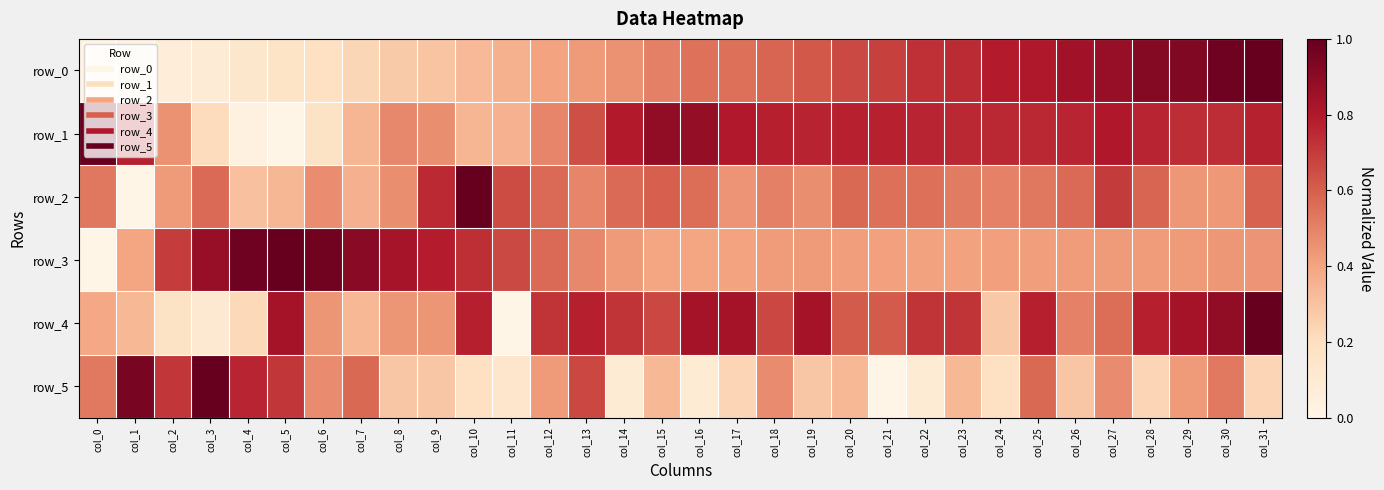

Rank the categories by row_2 value from highest to lowest.

col_10, col_9, col_27, col_11, col_15, col_31, col_28, col_20, col_26, col_3, col_14, col_12, col_16, col_21, col_22, col_25, col_0, col_23, col_18, col_24, col_13, col_6, col_8, col_19, col_17, col_29, col_30, col_2, col_7, col_5, col_4, col_1